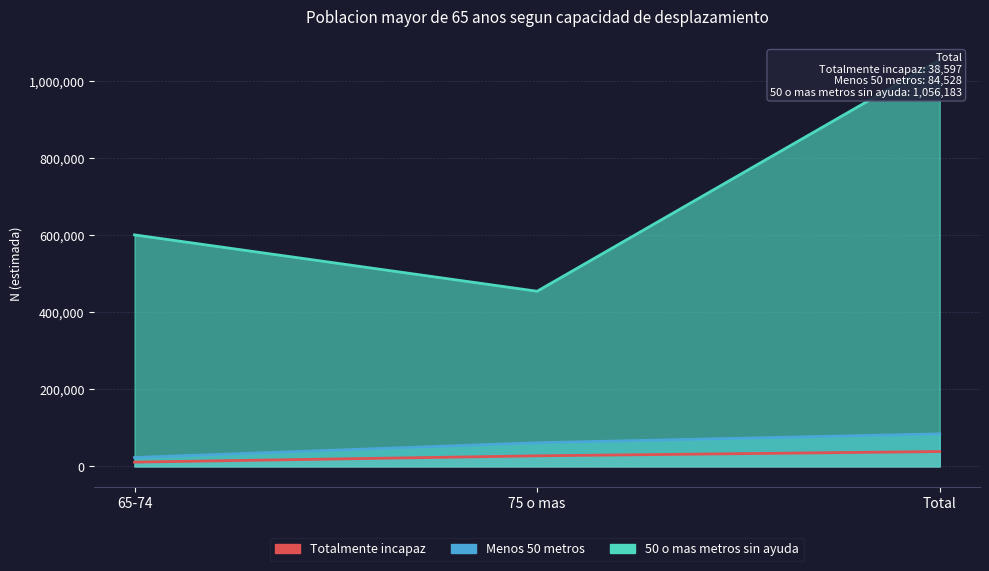

Which has a higher value, 75 o mas or 65-74?

75 o mas